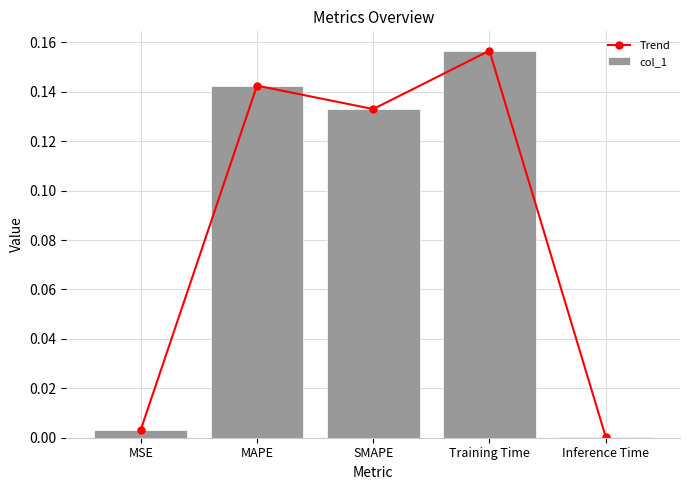

True or false: Trend has a value of 0.0 at Inference Time.

False